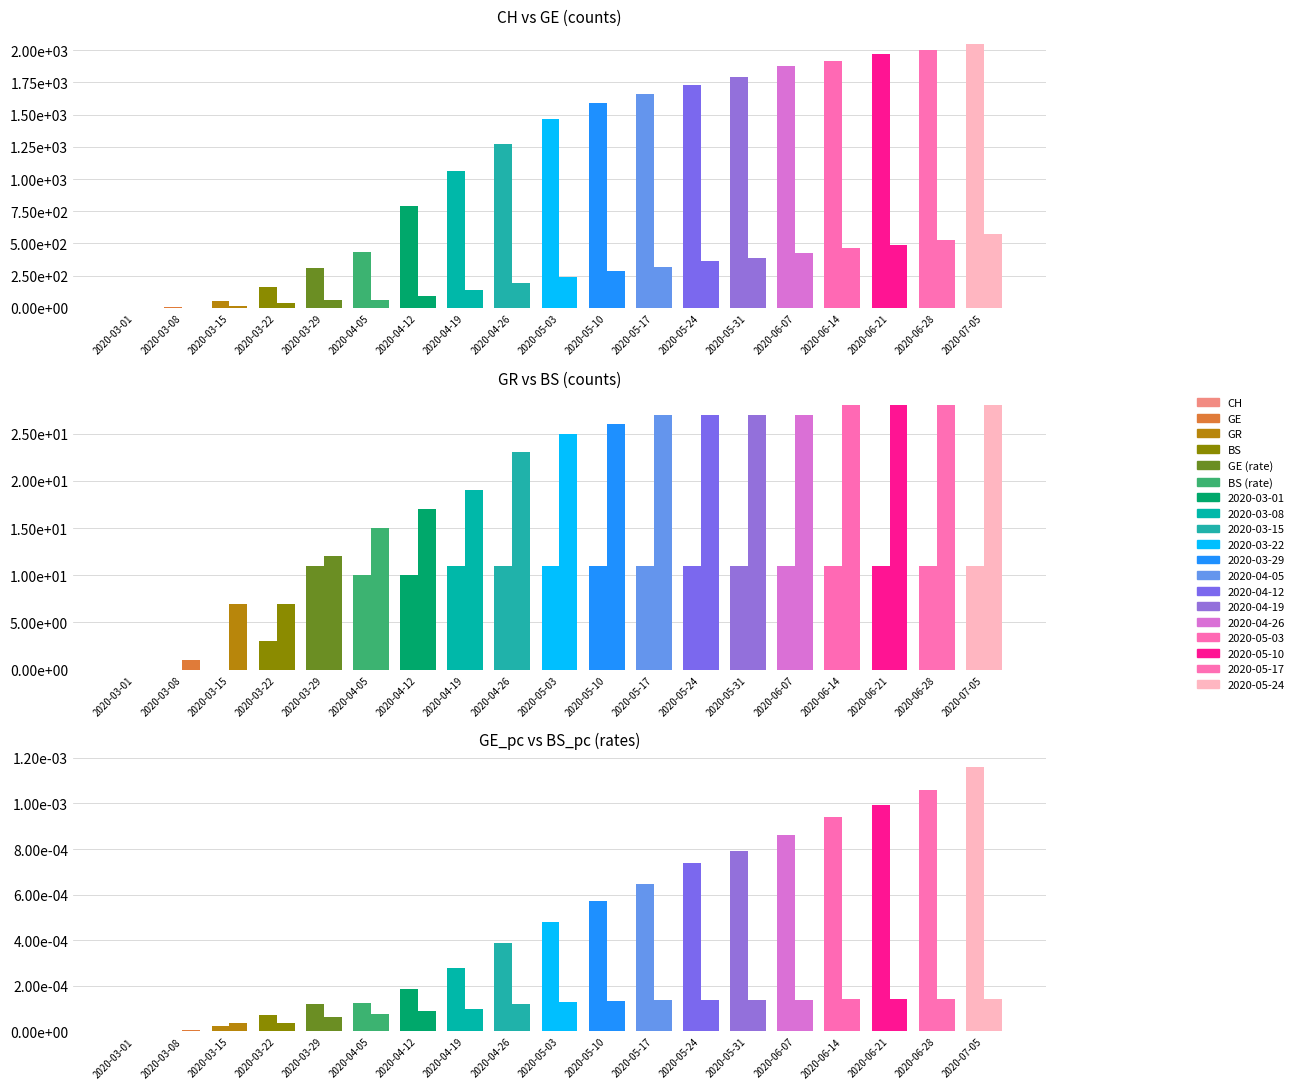

What is the sum of the GR values at 2020-03-08 and 2020-03-29?

11.0